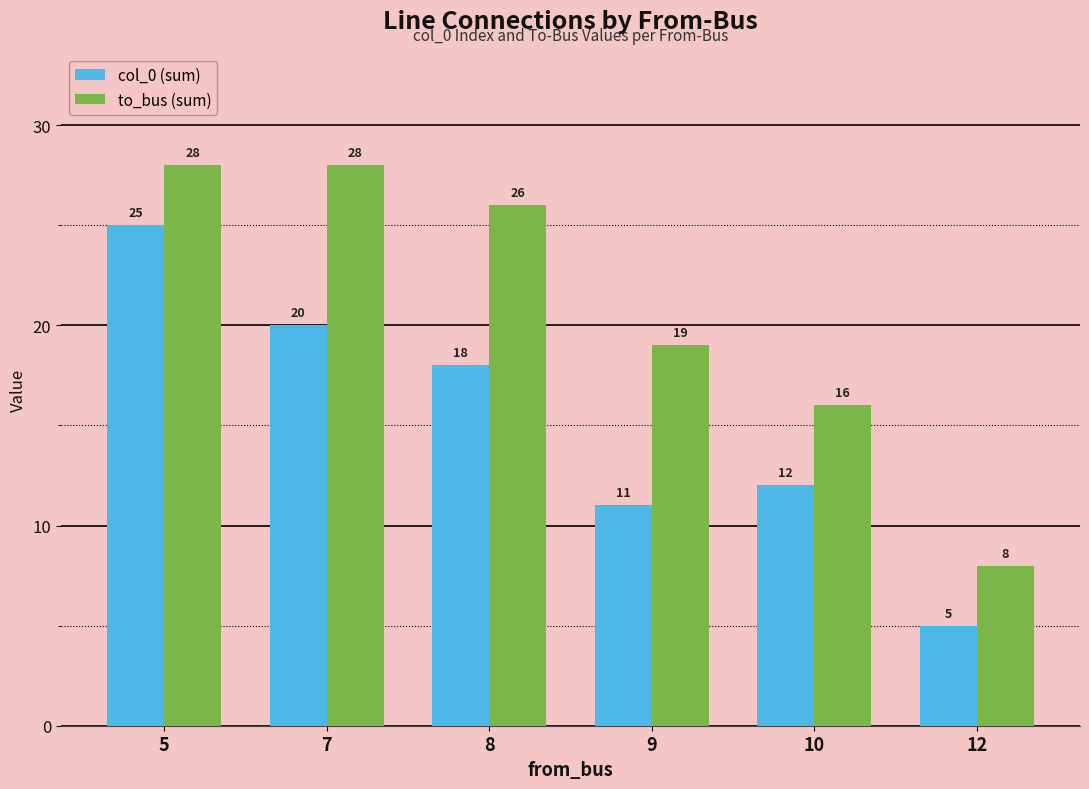

At which label does to_bus (sum) reach its minimum?

12